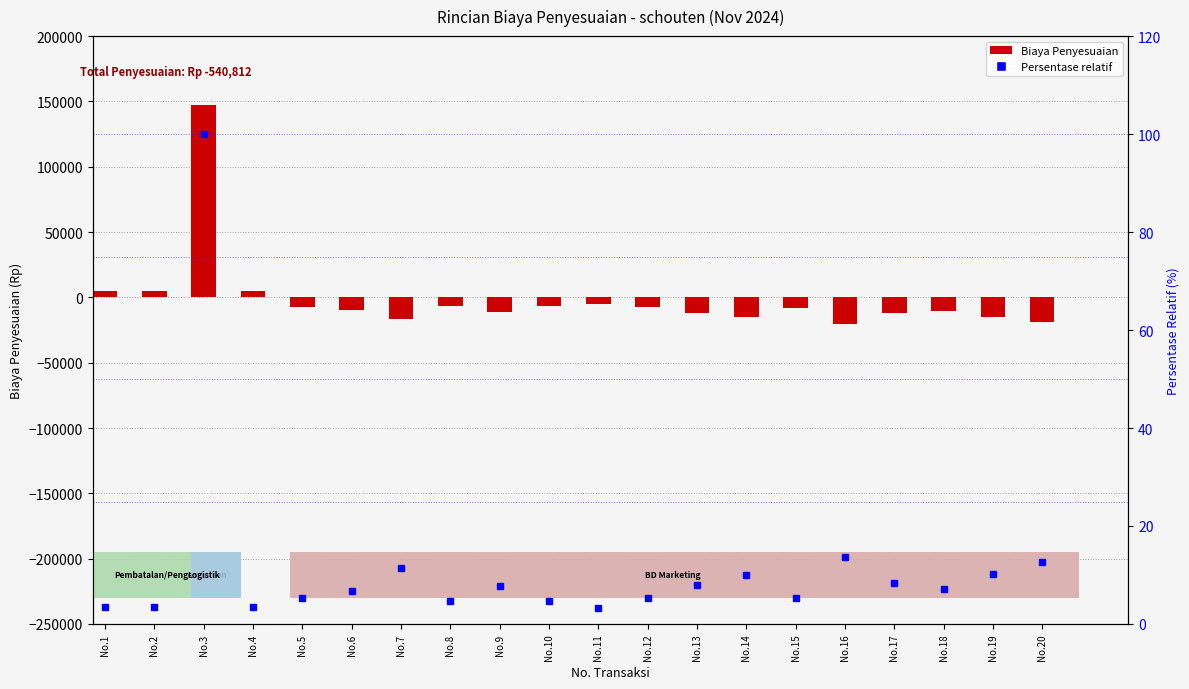

What is the difference between the maximum and minimum values in the persentase relatif series?

96.7